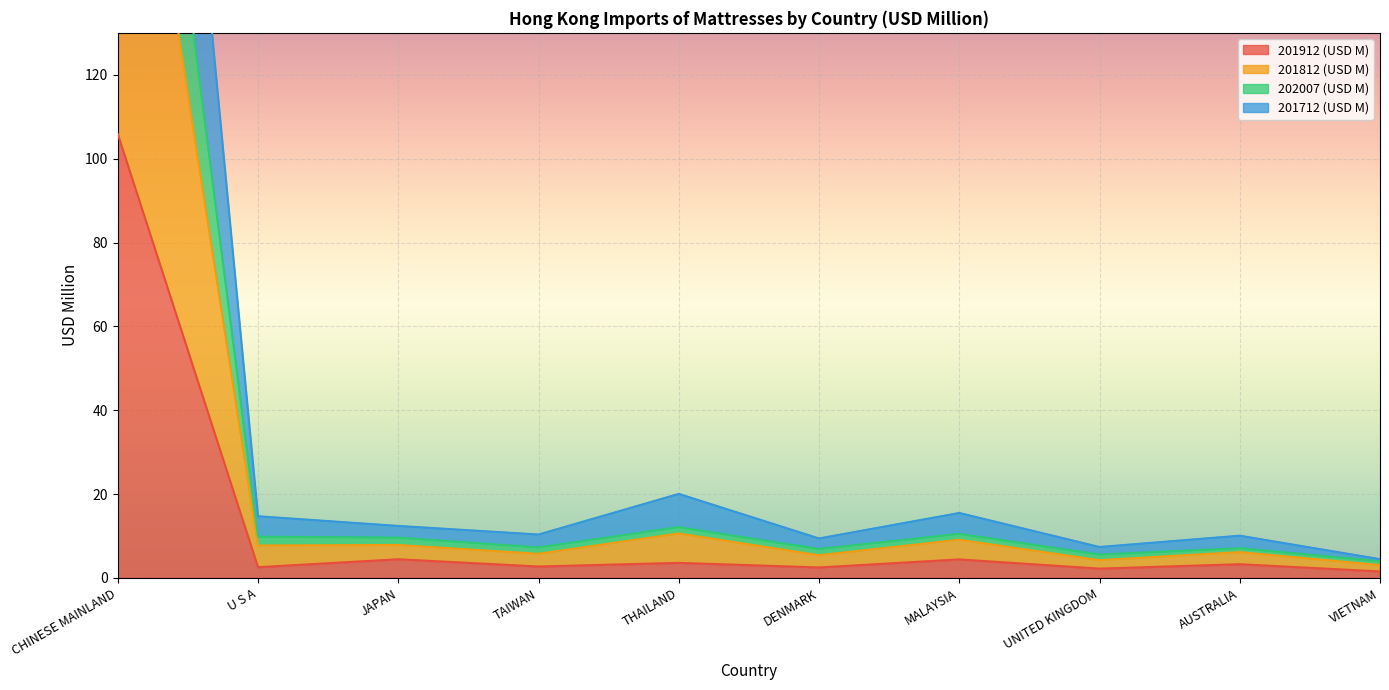

The 201912 (USD M) series shows 3.3 at AUSTRALIA. True or false?

True